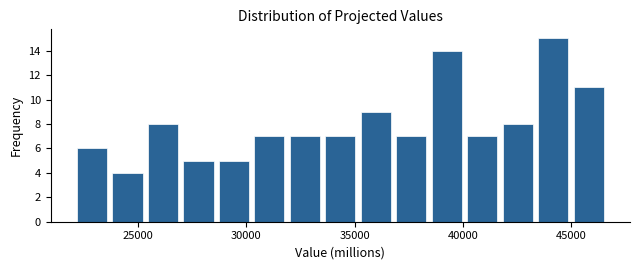

Around what value on the x-axis is the tallest bar? Give the approximate position of its centre, as read against the axis.

44000